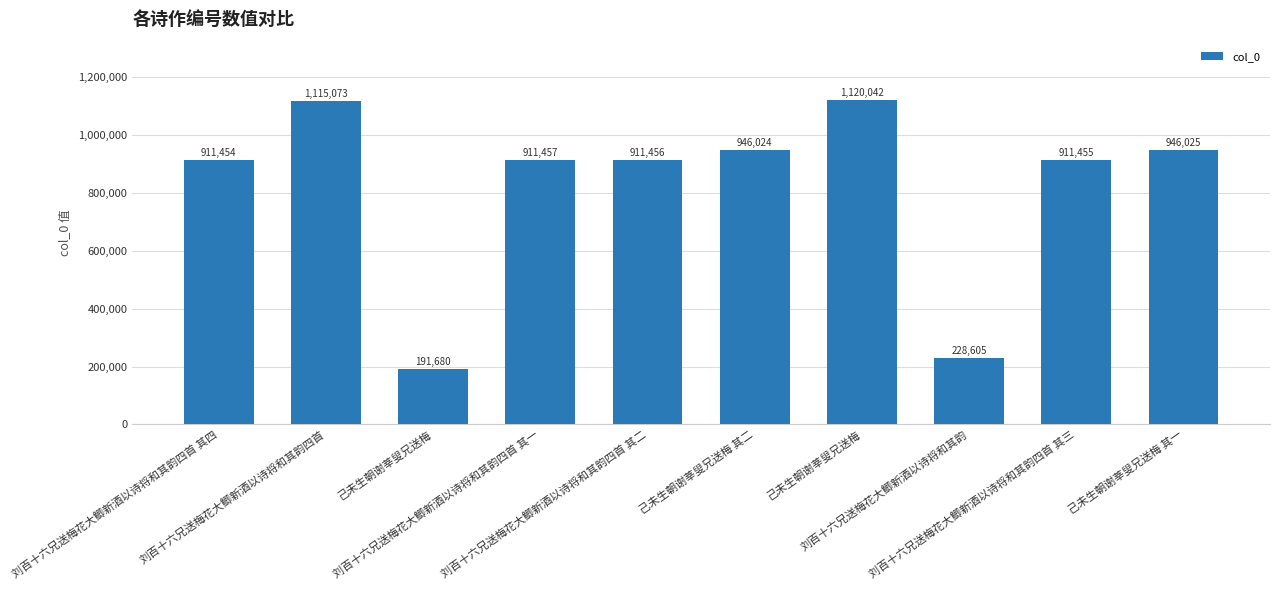

What is the minimum value shown in the chart?

191680